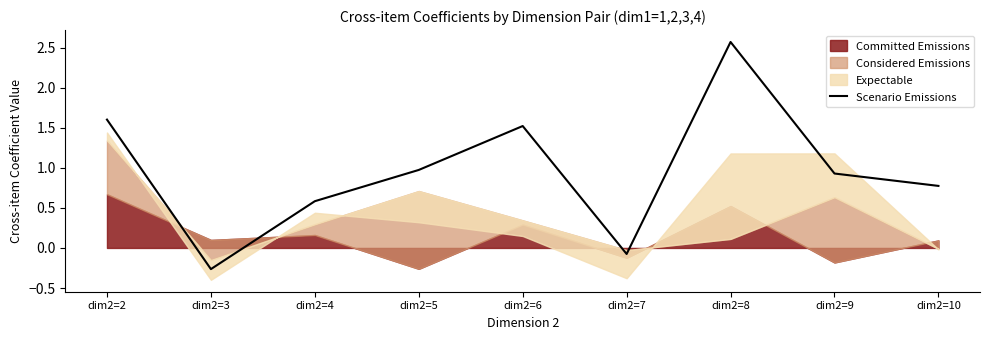

True or false: there are more than 1 points higher than both neighbors.

True